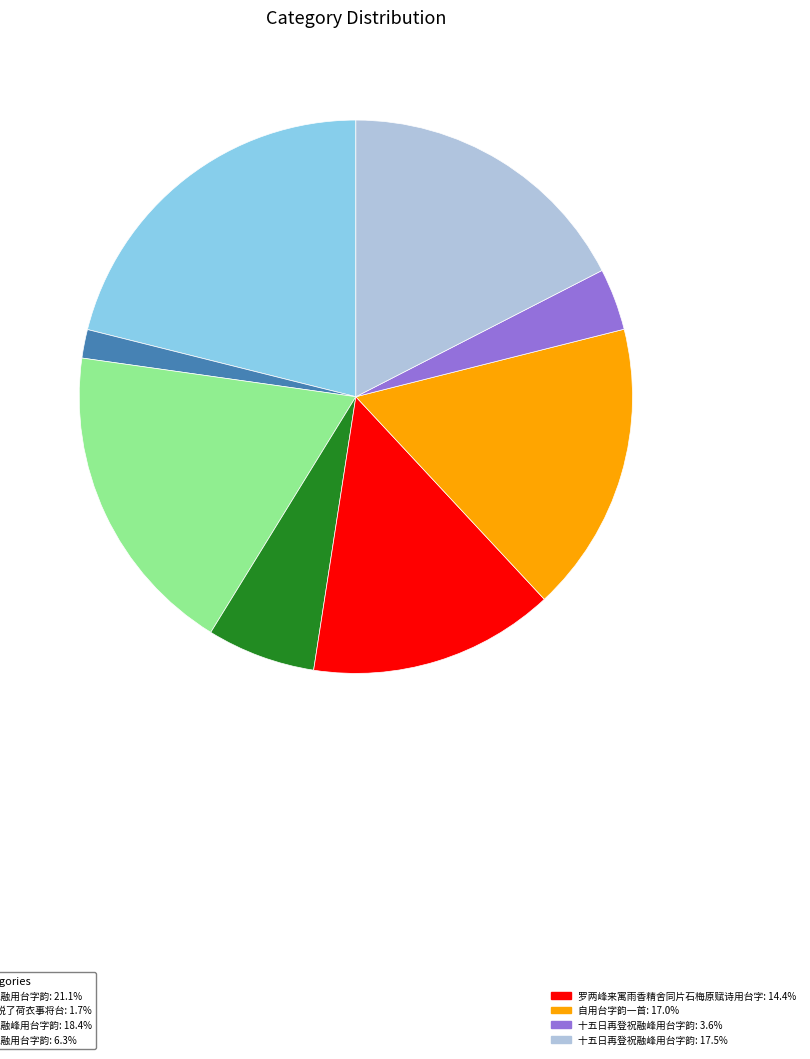

Count the number of slices in the pie.

8